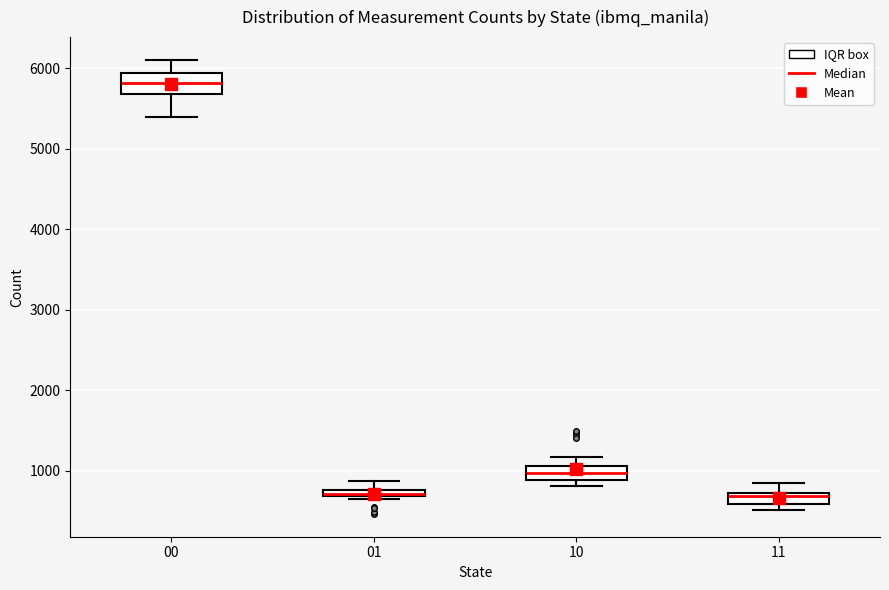

Where is the upper edge of the box at x = 00 on the y-axis? The values are not printed on the chart, so give them approximately, as read against the axis.

5900